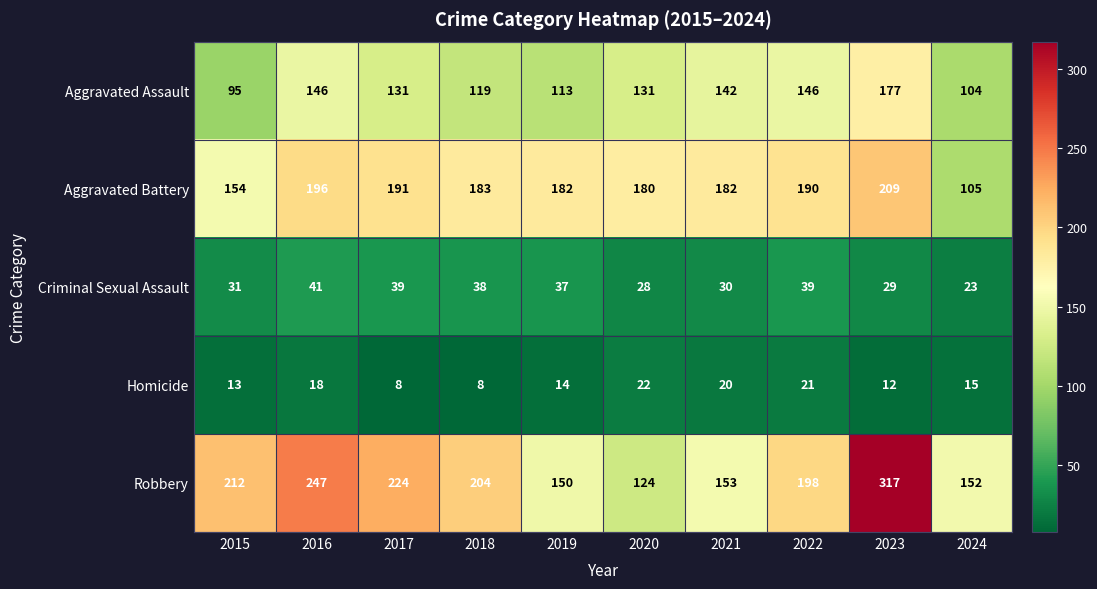

What is the highest value of the Aggravated Assault series?

177